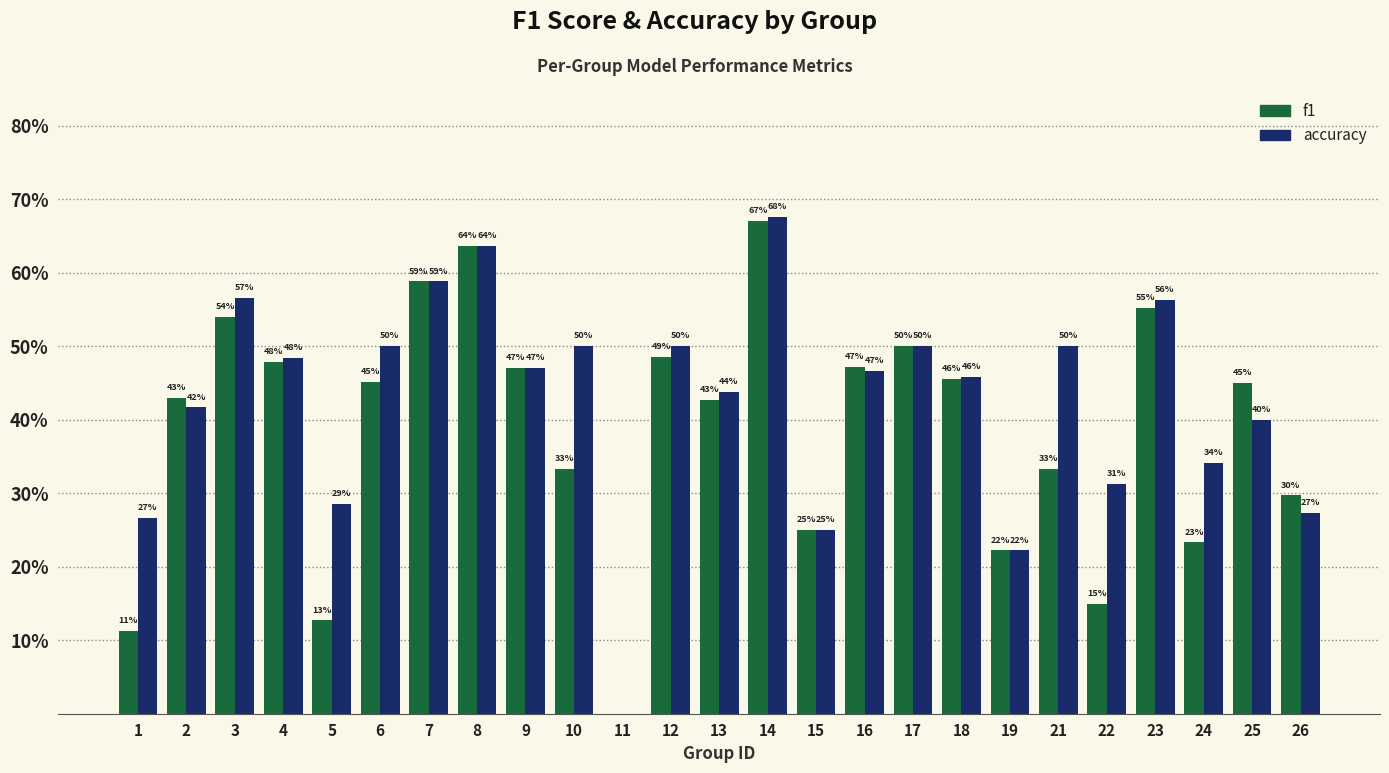

What are all the series names shown in the legend?

f1, accuracy